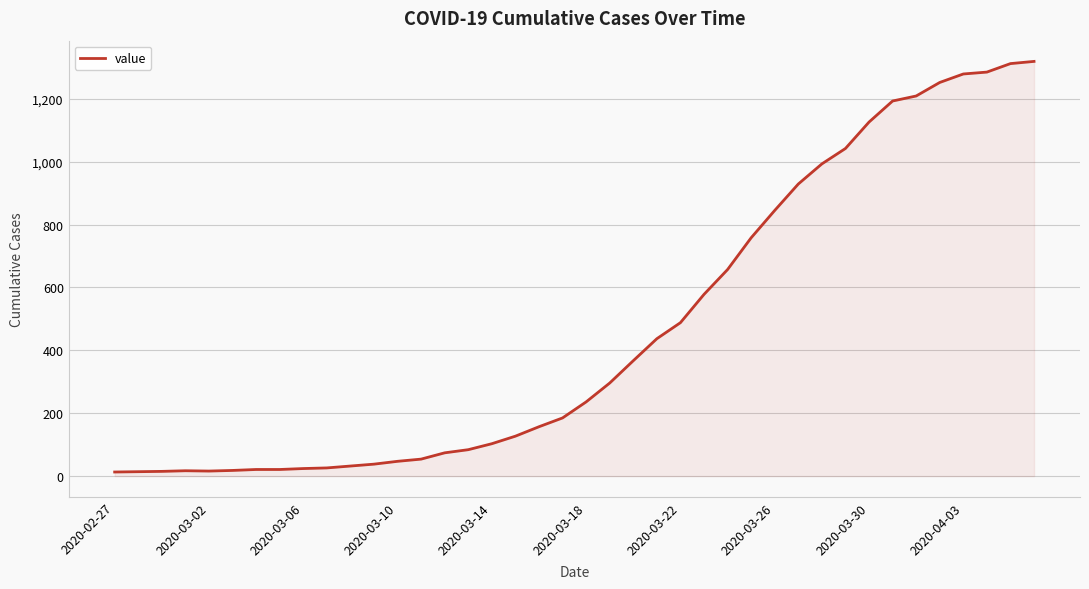

What is the greatest value displayed?

1319